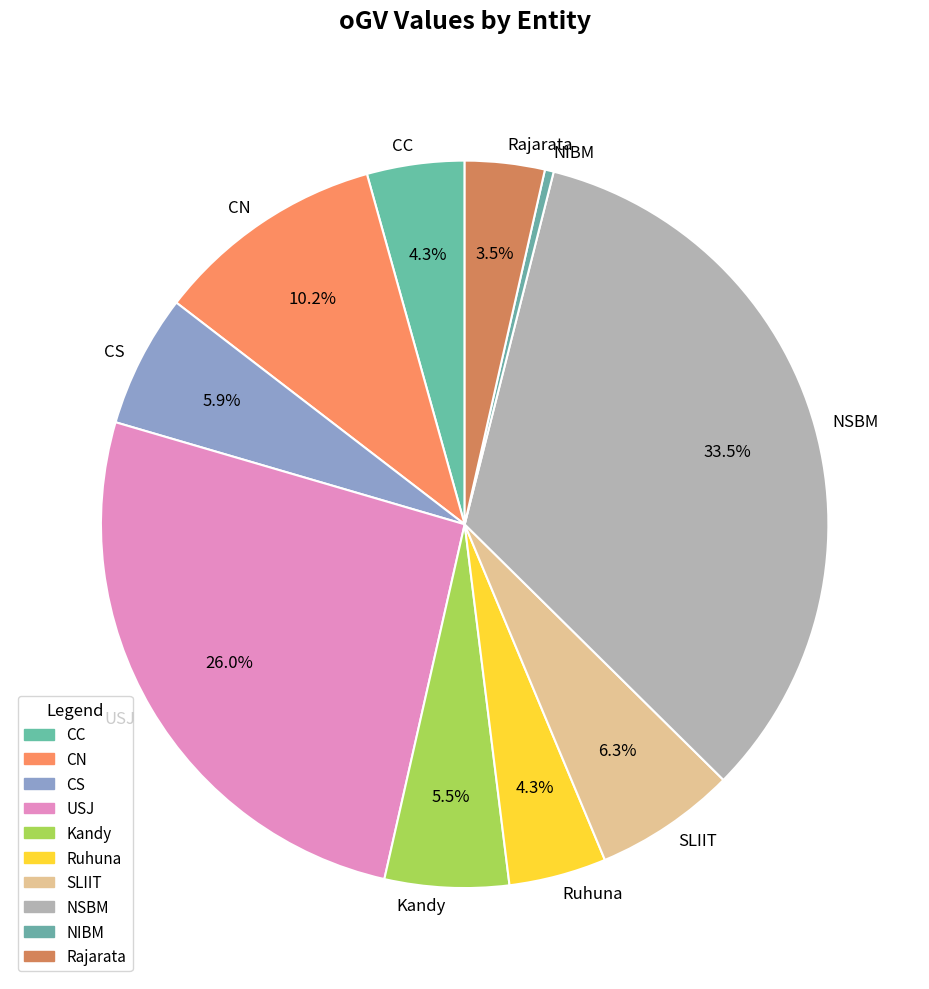

Approximately how many times larger is the value at Kandy compared to CS?

0.9